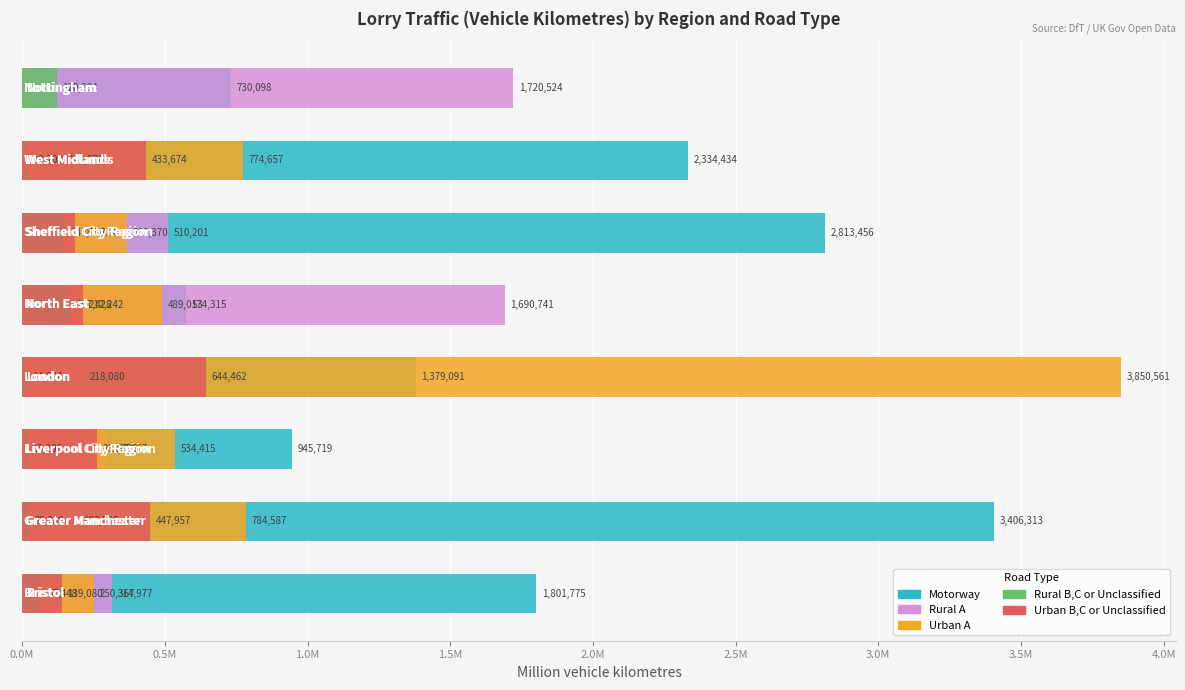

Does the chart contain stacked bars?

No